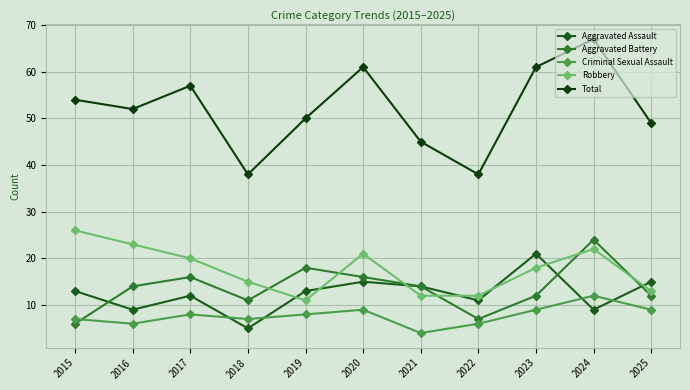

Reading right to left, what are all the values shown in this chart?

Aggravated Assault: 2025=15	2024=9	2023=21	2022=11	2021=14	2020=15	2019=13	2018=5	2017=12	2016=9	2015=13
Aggravated Battery: 2025=12	2024=24	2023=12	2022=7	2021=14	2020=16	2019=18	2018=11	2017=16	2016=14	2015=6
Criminal Sexual Assault: 2025=9	2024=12	2023=9	2022=6	2021=4	2020=9	2019=8	2018=7	2017=8	2016=6	2015=7
Robbery: 2025=13	2024=22	2023=18	2022=12	2021=12	2020=21	2019=11	2018=15	2017=20	2016=23	2015=26
Total: 2025=49	2024=67	2023=61	2022=38	2021=45	2020=61	2019=50	2018=38	2017=57	2016=52	2015=54